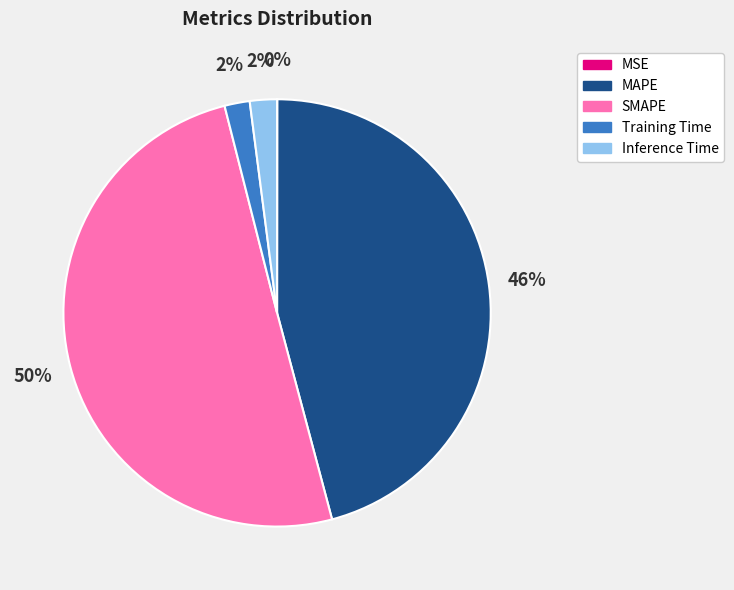

What is the ratio of the value at SMAPE to the value at MAPE?

1.1